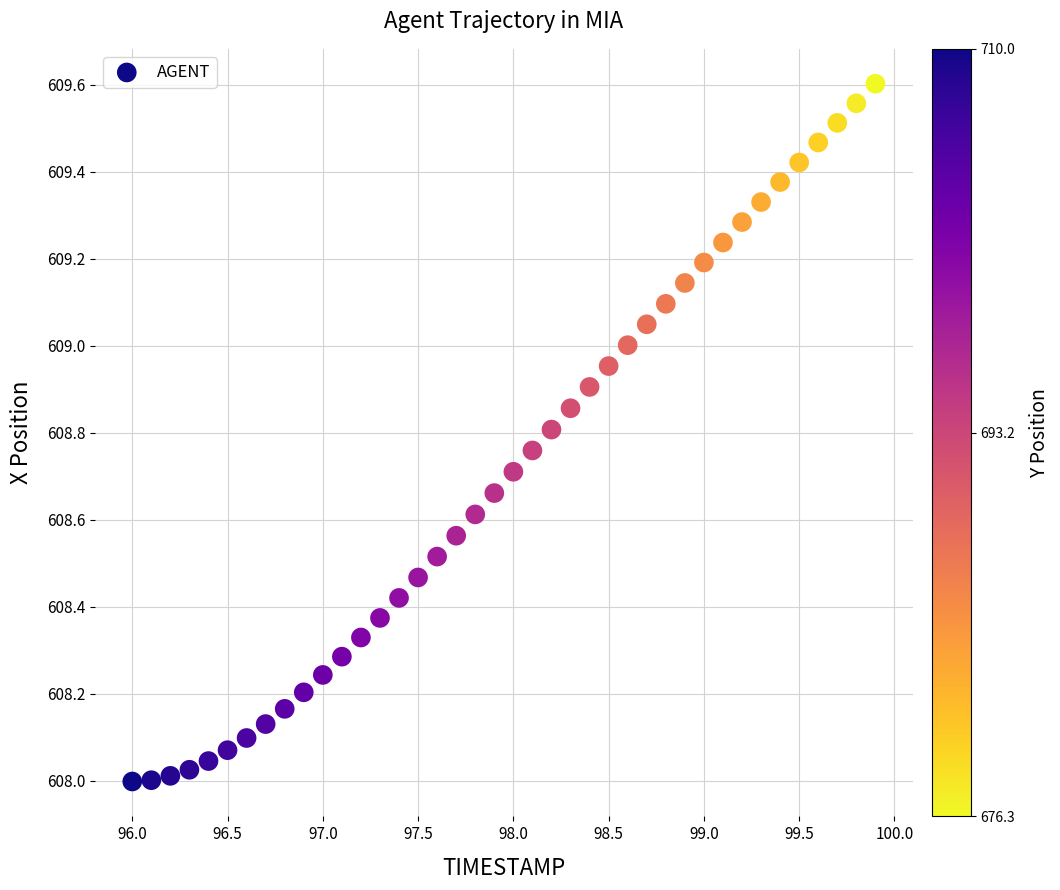

What is the range of Y values (max minus min)?

1.6